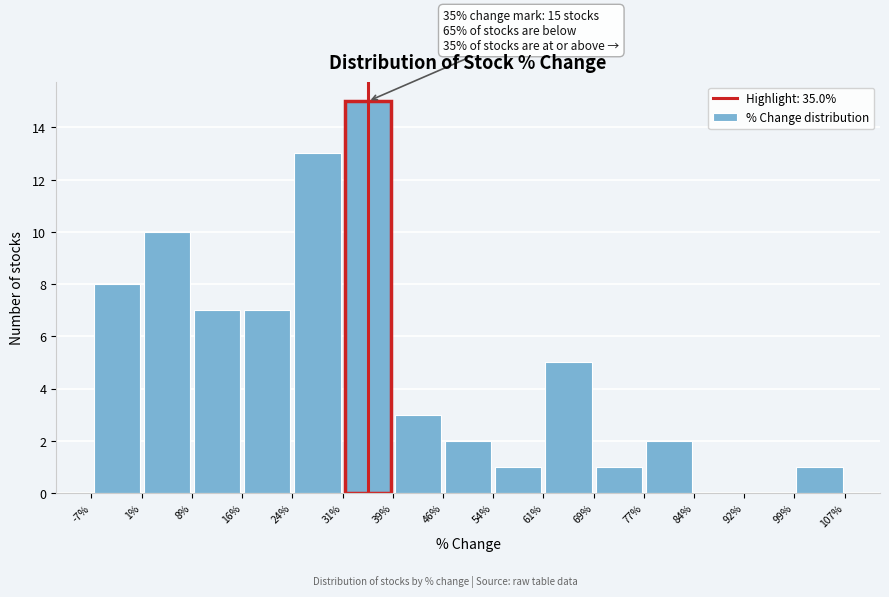

Over which range of the x-axis is the bar tallest?

31% to 39%